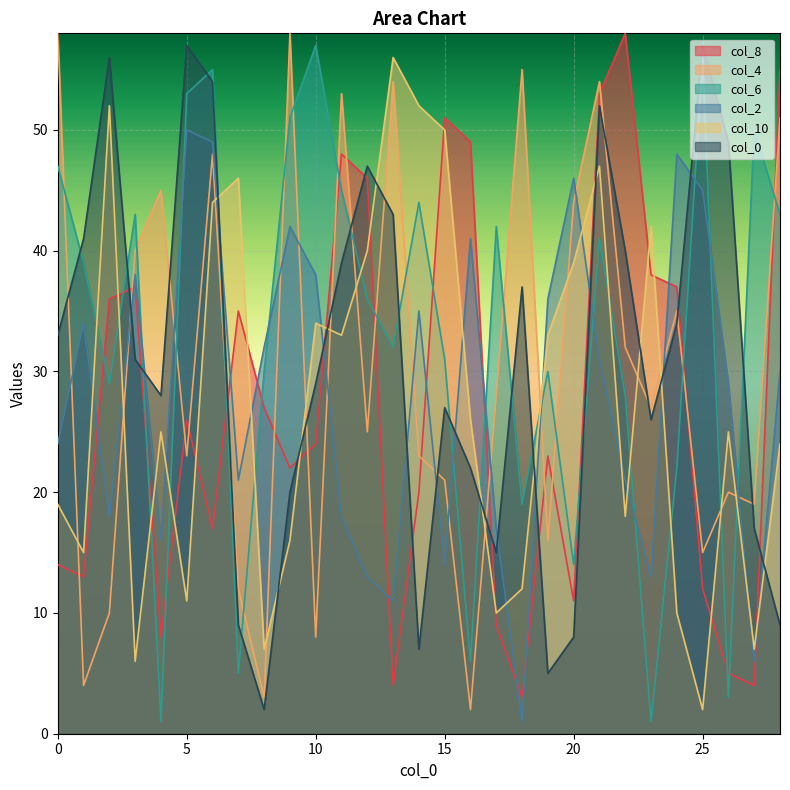

What is the sum of the col_2 values at 22 and 5?

71